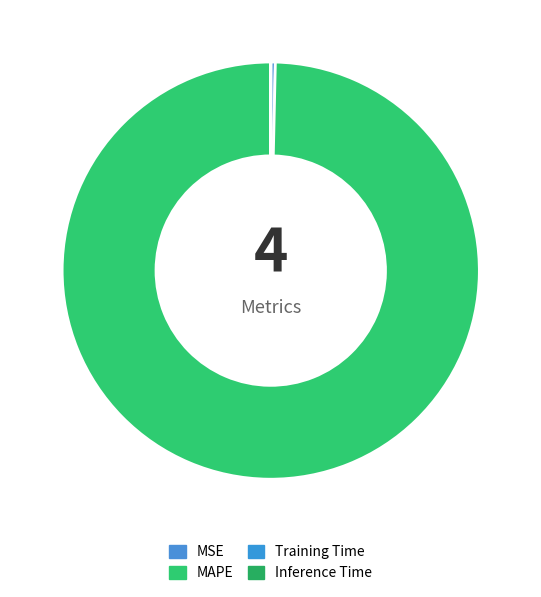

Is there any slice that represents more than half of the pie?

Yes